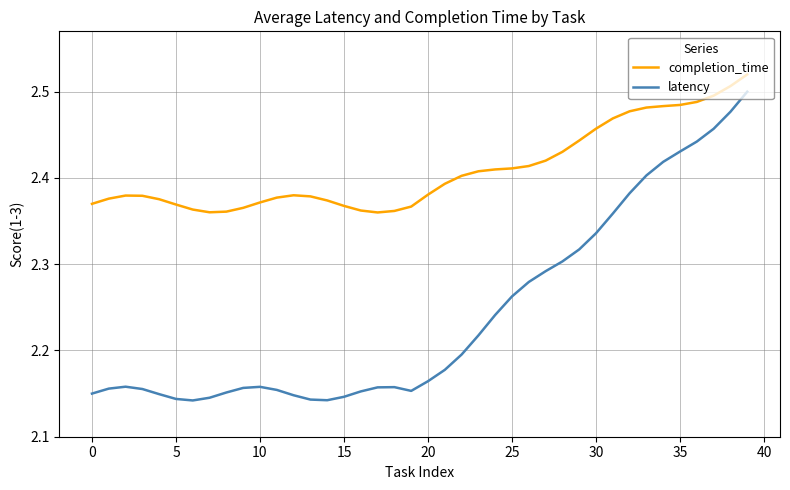

Which series has the largest total across all categories?

completion_time